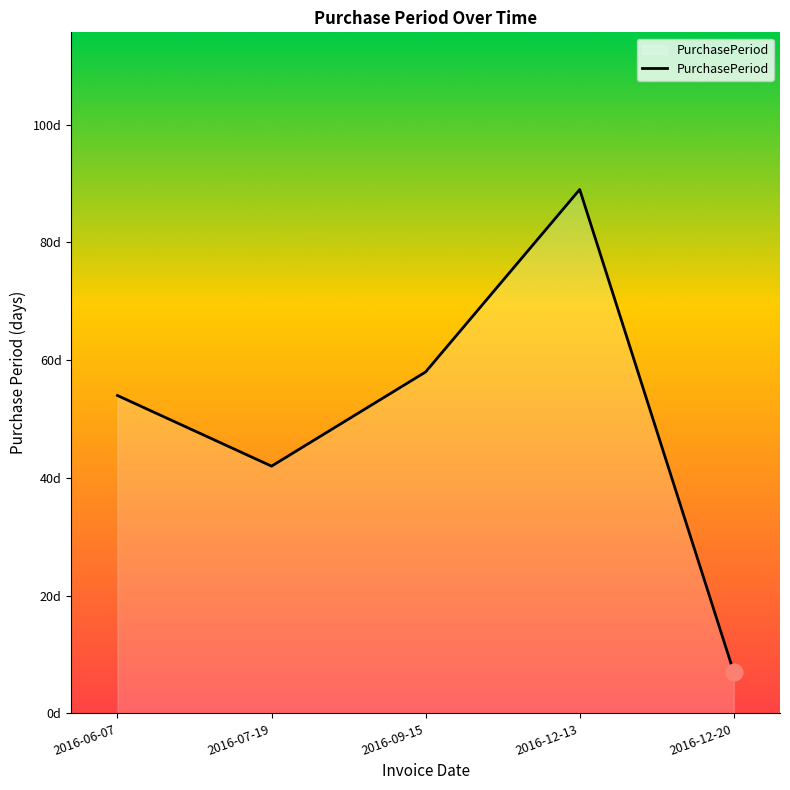

Approximately how many times larger is the value at 2016-09-15 compared to 2016-07-19?

1.4